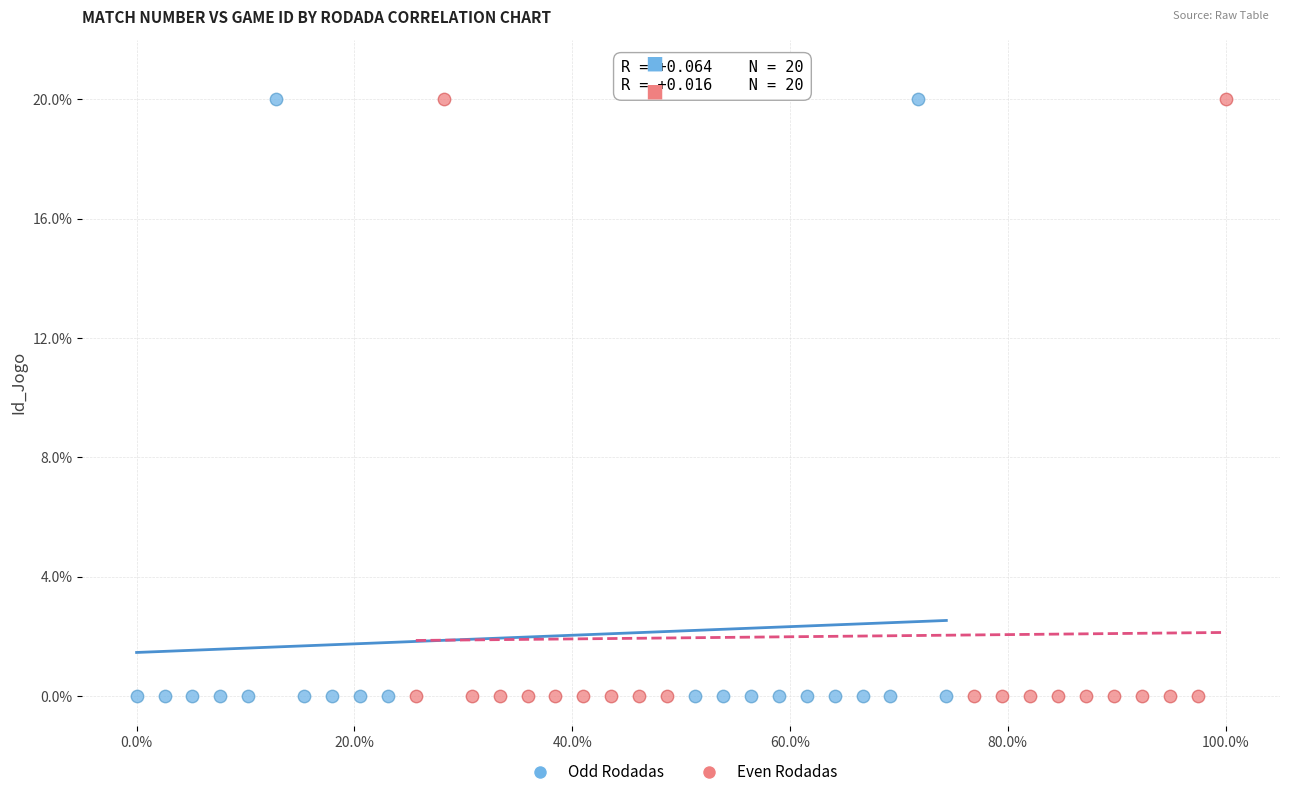

Which series has the largest Y range (max minus min)?

Odd Rodadas